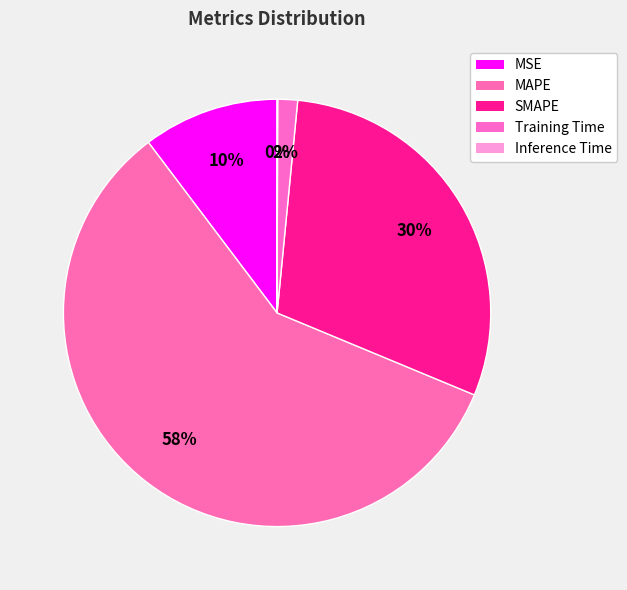

To the nearest percent, what is the difference between the largest and smallest slice percentages?

58%